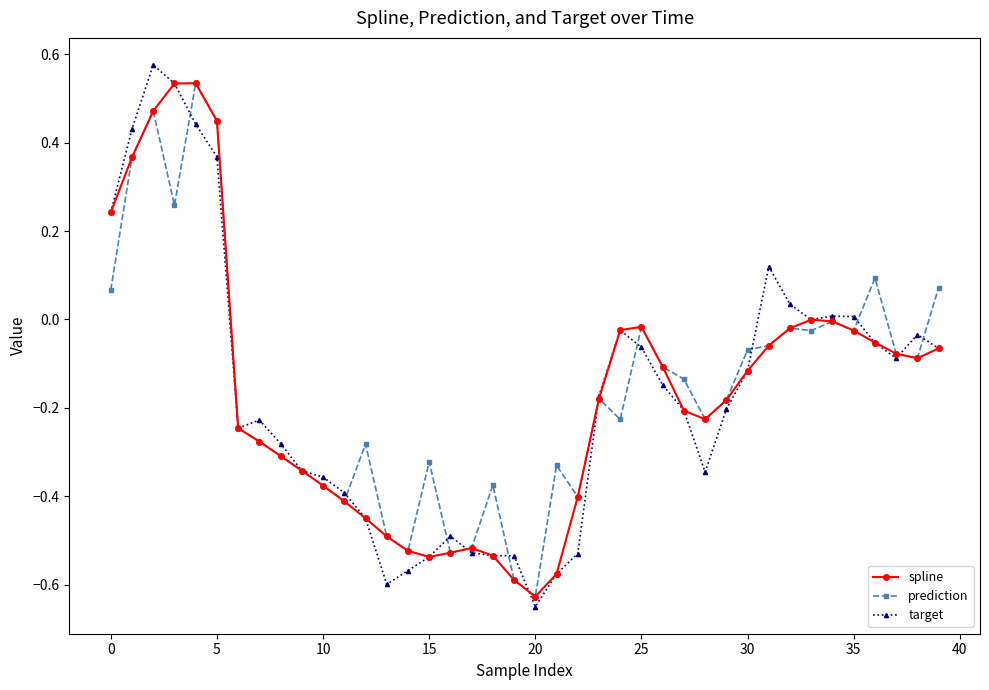

What are all the series names shown in the legend?

spline, prediction, target